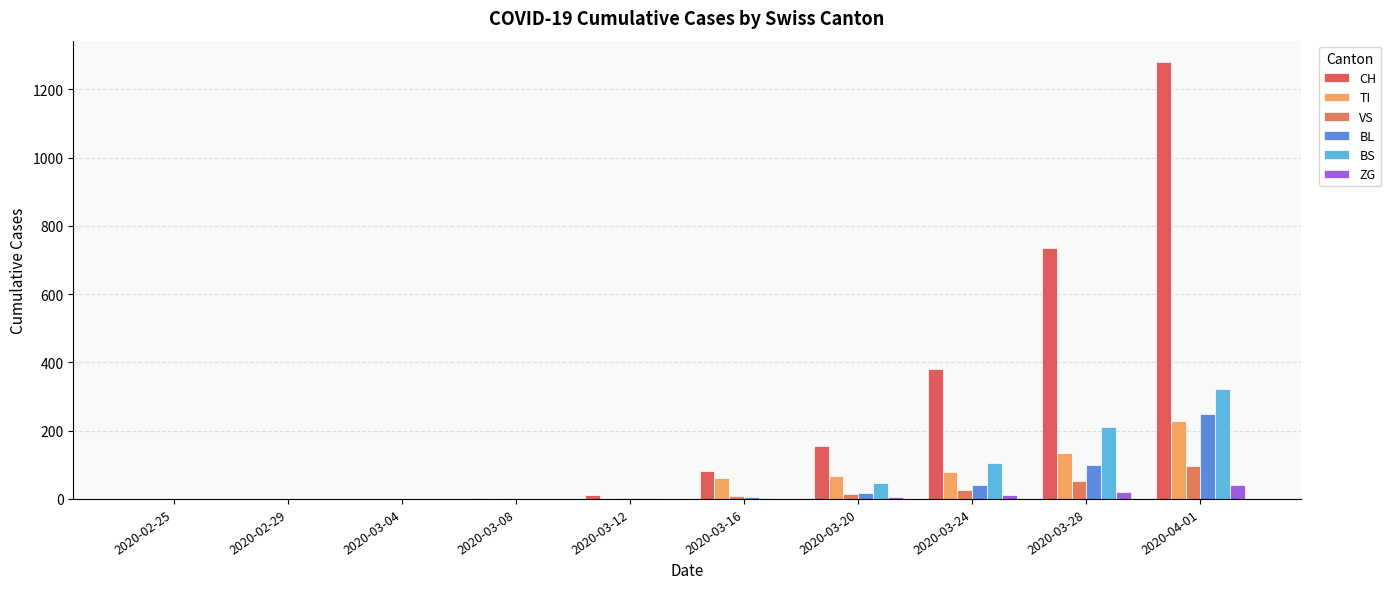

Count the number of data series in this chart.

6